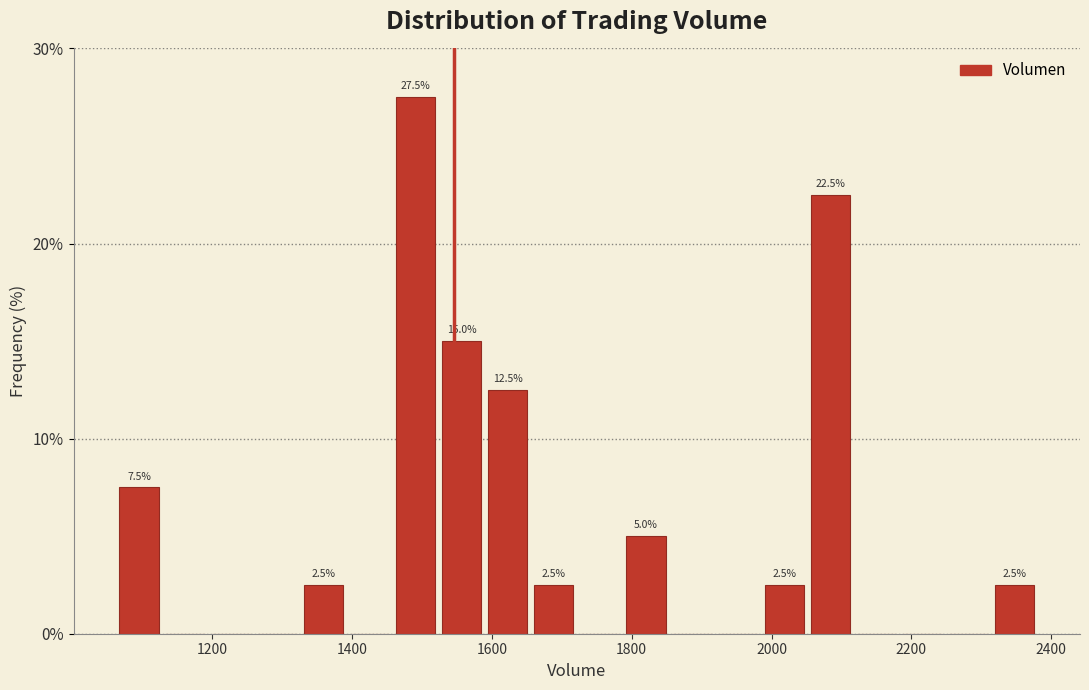

Around what value on the x-axis is the tallest bar? Give the approximate position of its centre, as read against the axis.

1500